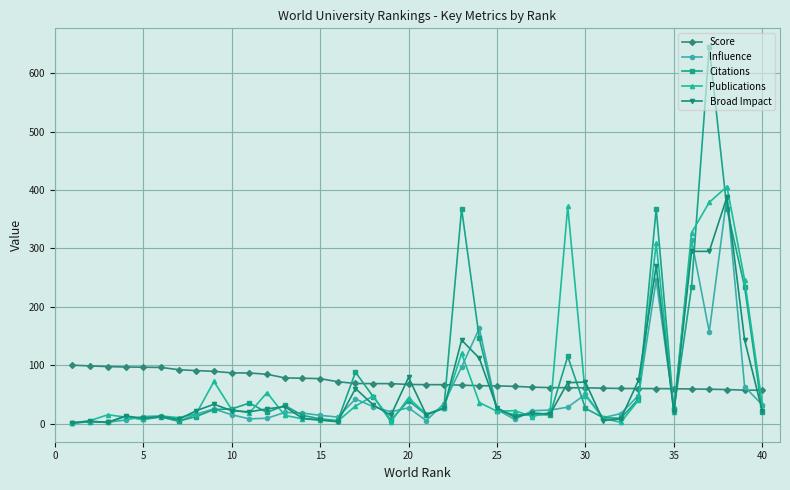

What is the value of the Score point at the 9th from the left?

89.4